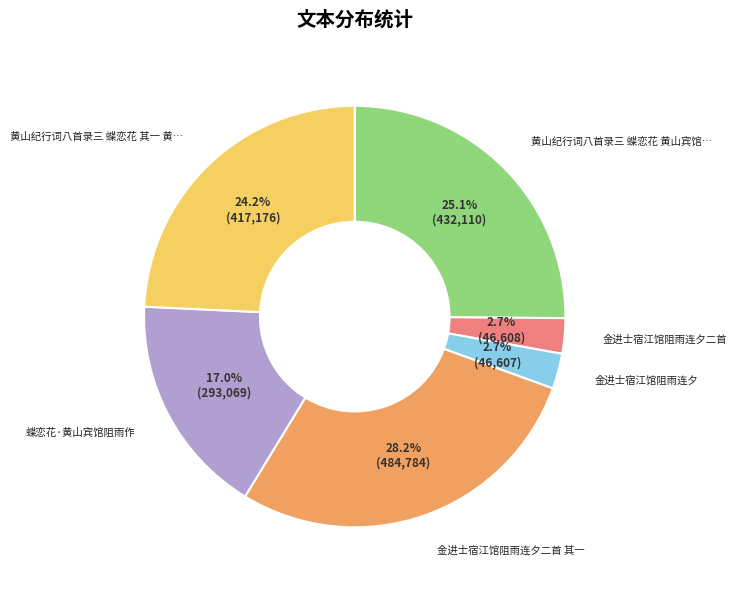

Does any single category account for the majority?

No